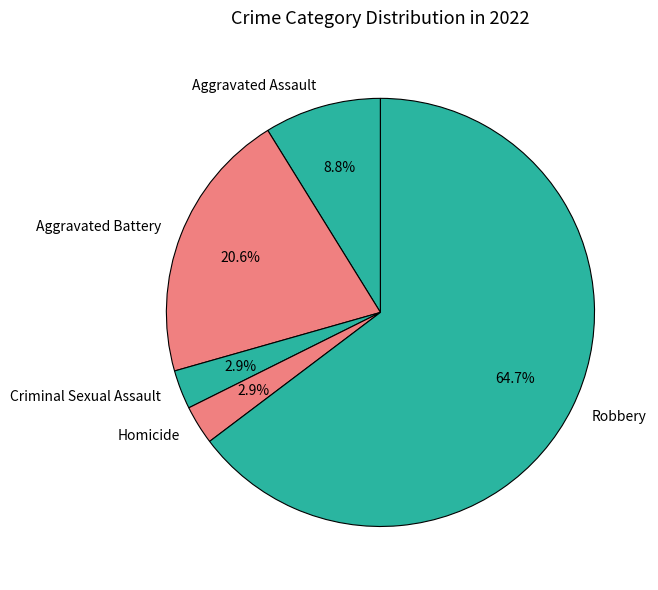

Combined, do Homicide and Criminal Sexual Assault account for over 50%?

No